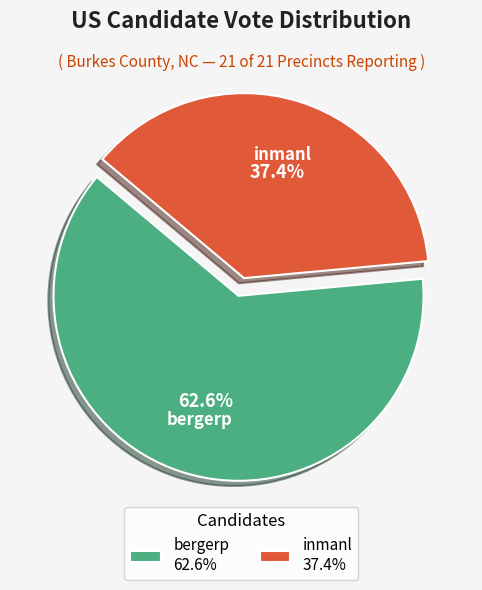

Which category accounts for the majority?

bergerp